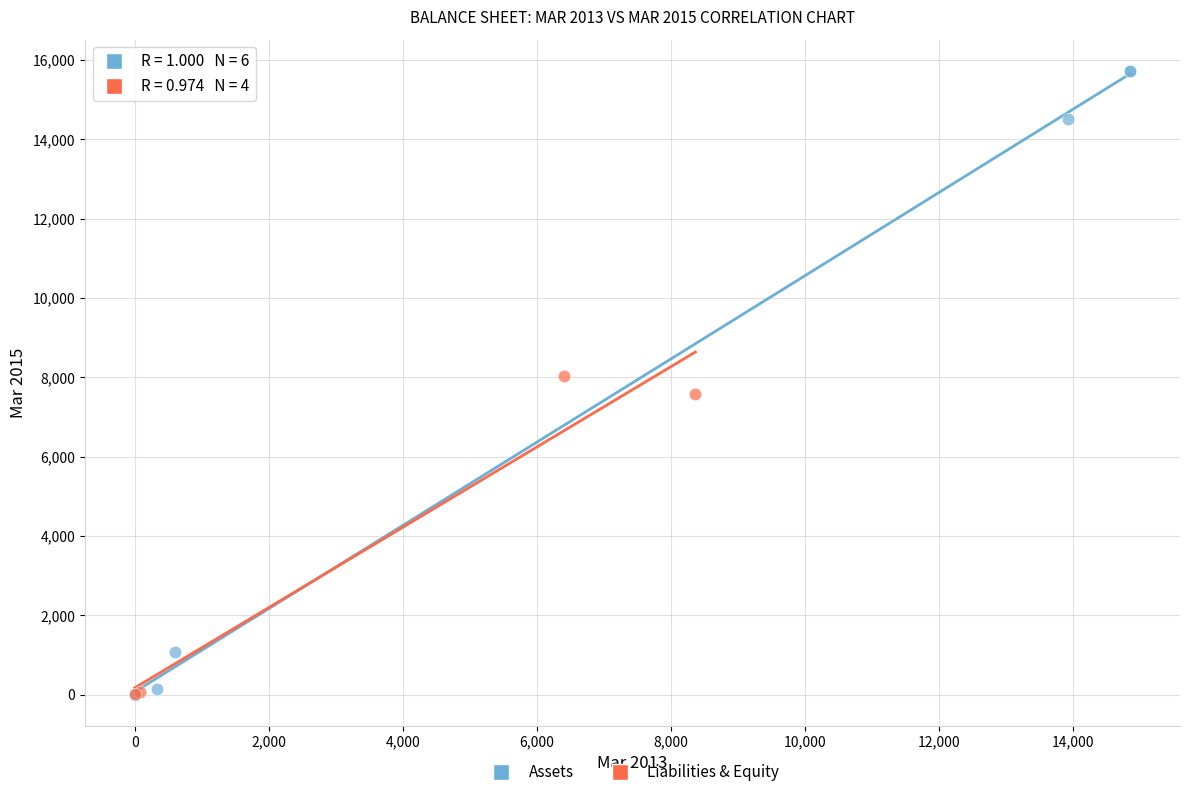

Which series contains the highest Y value?

Assets